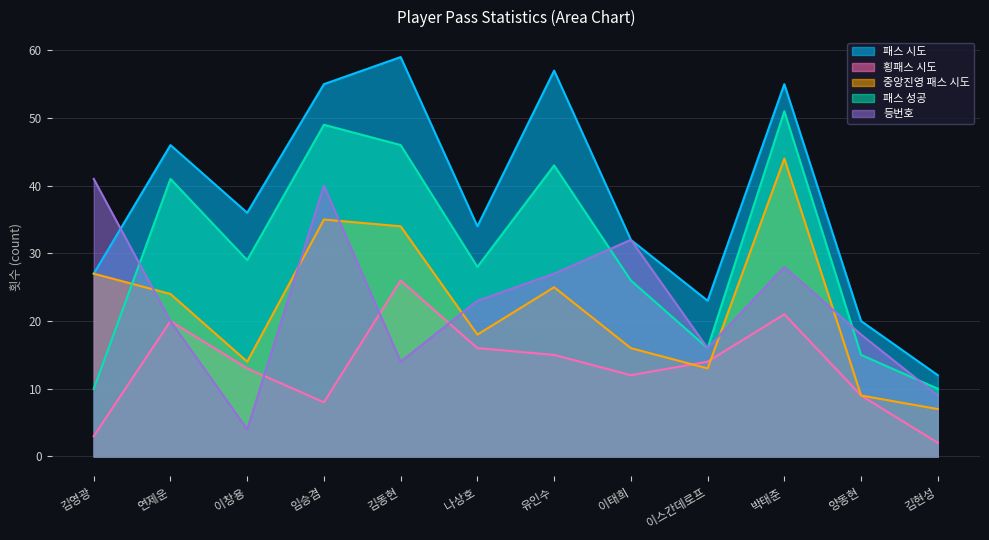

What is the spread (max minus min) of values at 김영광?

38